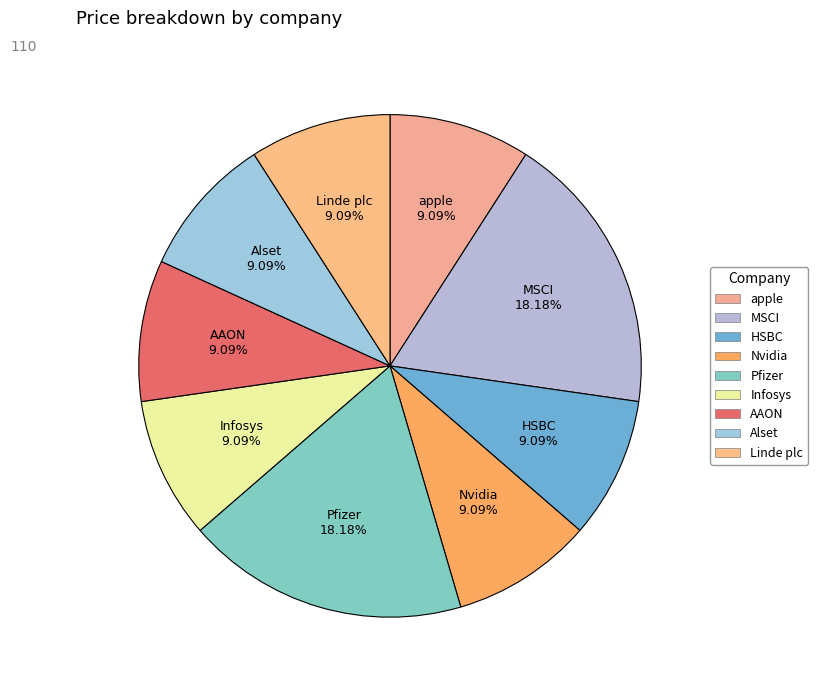

To the nearest percent, what is the difference between the HSBC and MSCI slice percentages?

9%